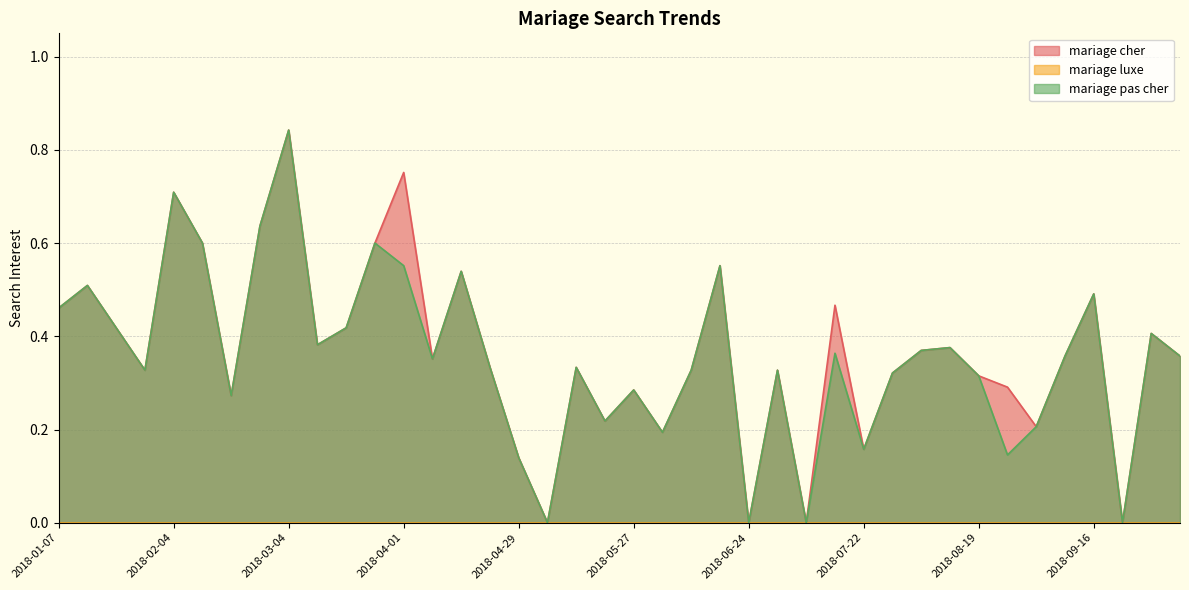

How many data points does each series have?

40